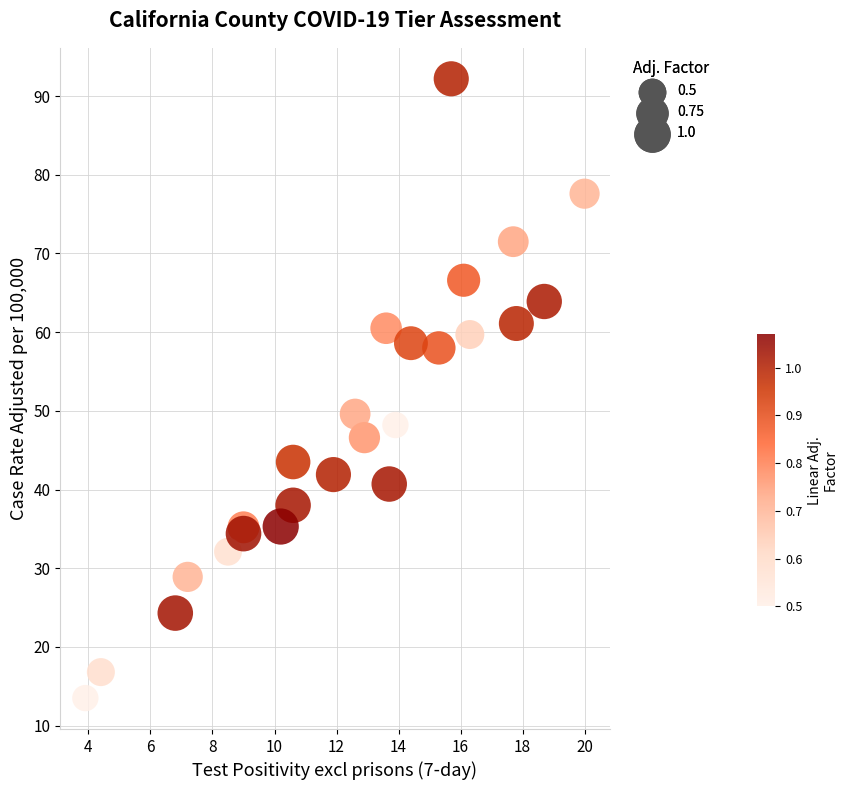

What Y value in the scatter plot is closest to 52?

49.6